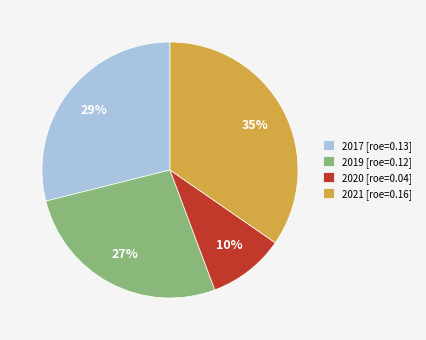

Count the number of slices in the pie.

4